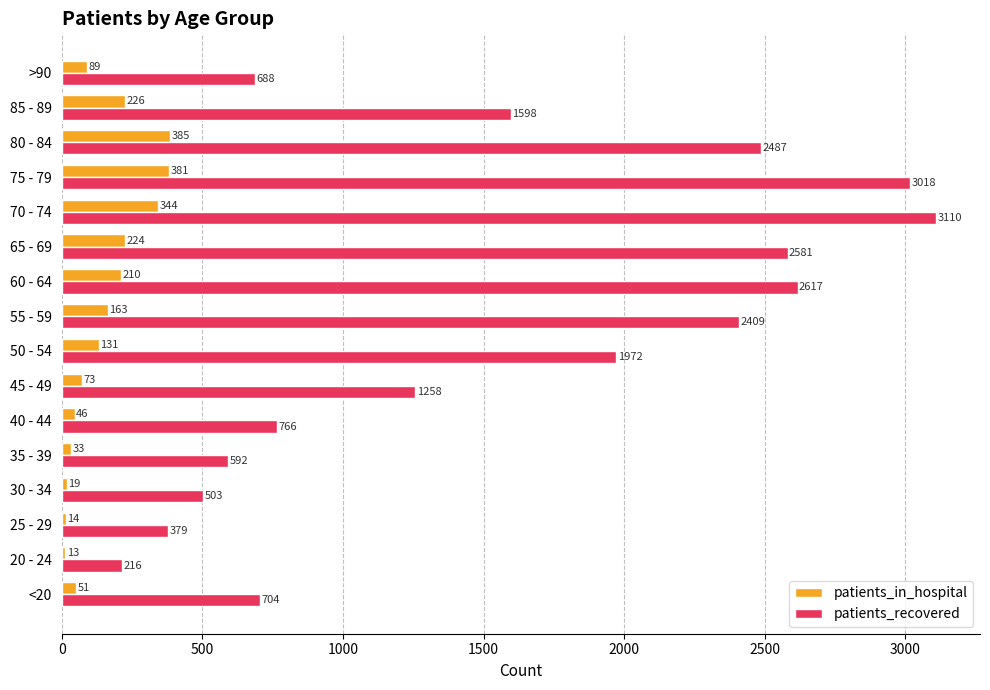

At how many categories does at least one series exceed 1008?

9